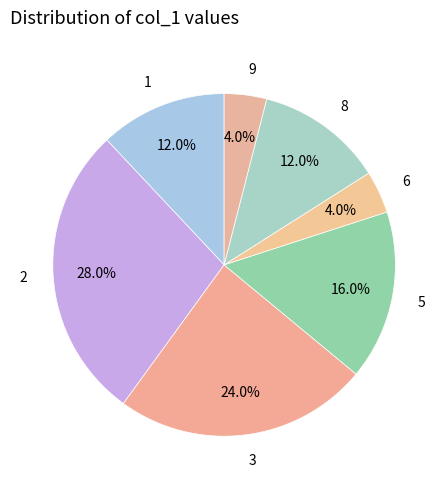

The 8 slice represents 29% of the pie. True or false?

False